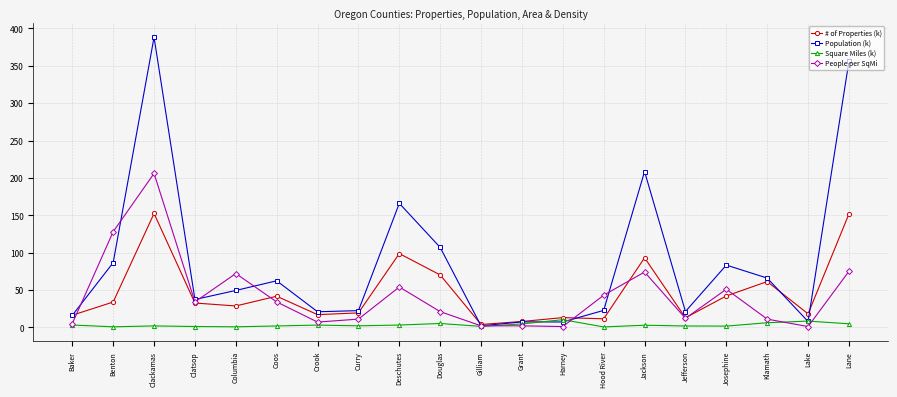

What is the value of the # of Properties (k) point at the 19th from the left?

18.0